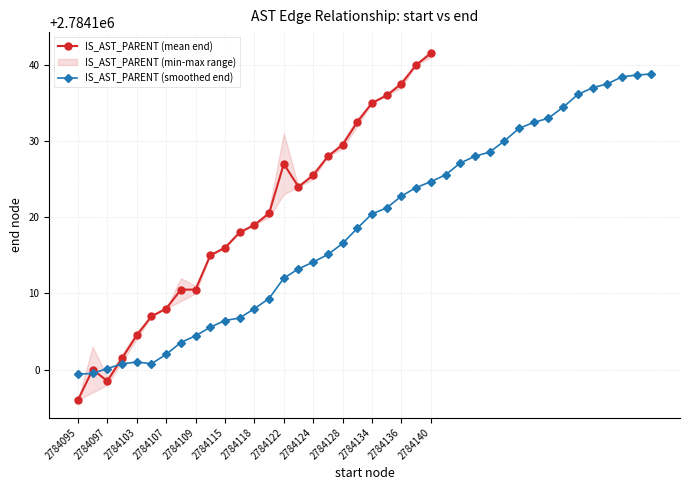

At which label does IS_AST_PARENT (mean end) reach its peak?

2784140